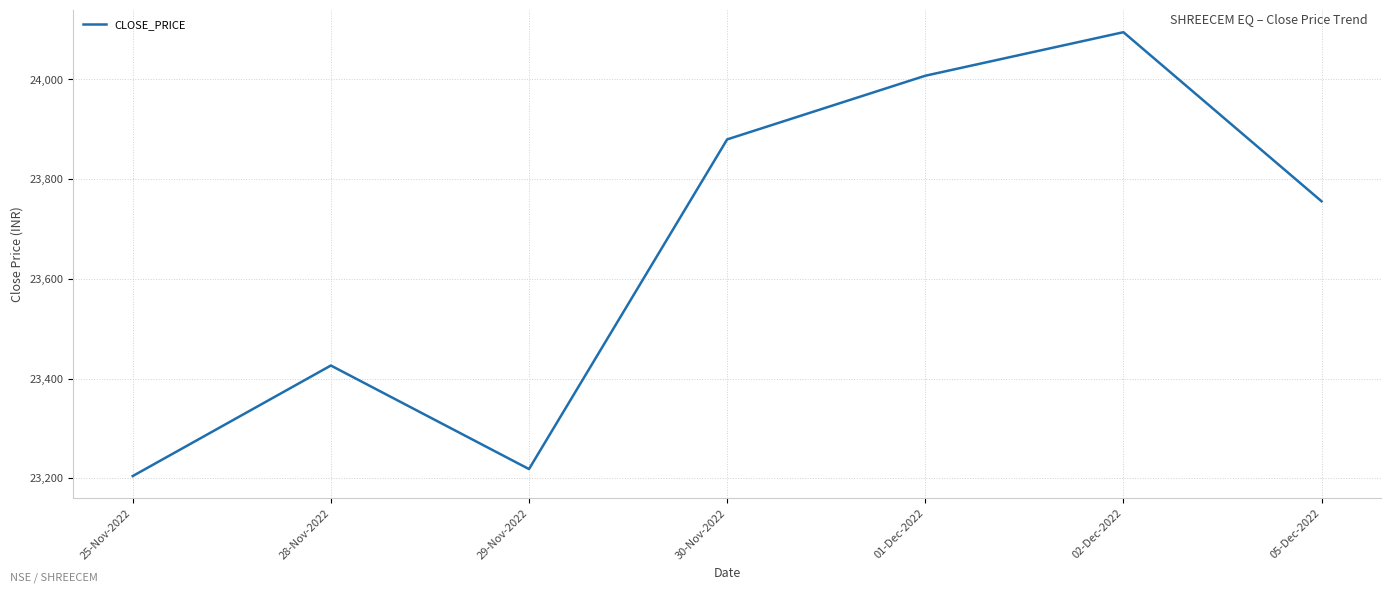

Where does the data first go above 23755?

30-Nov-2022